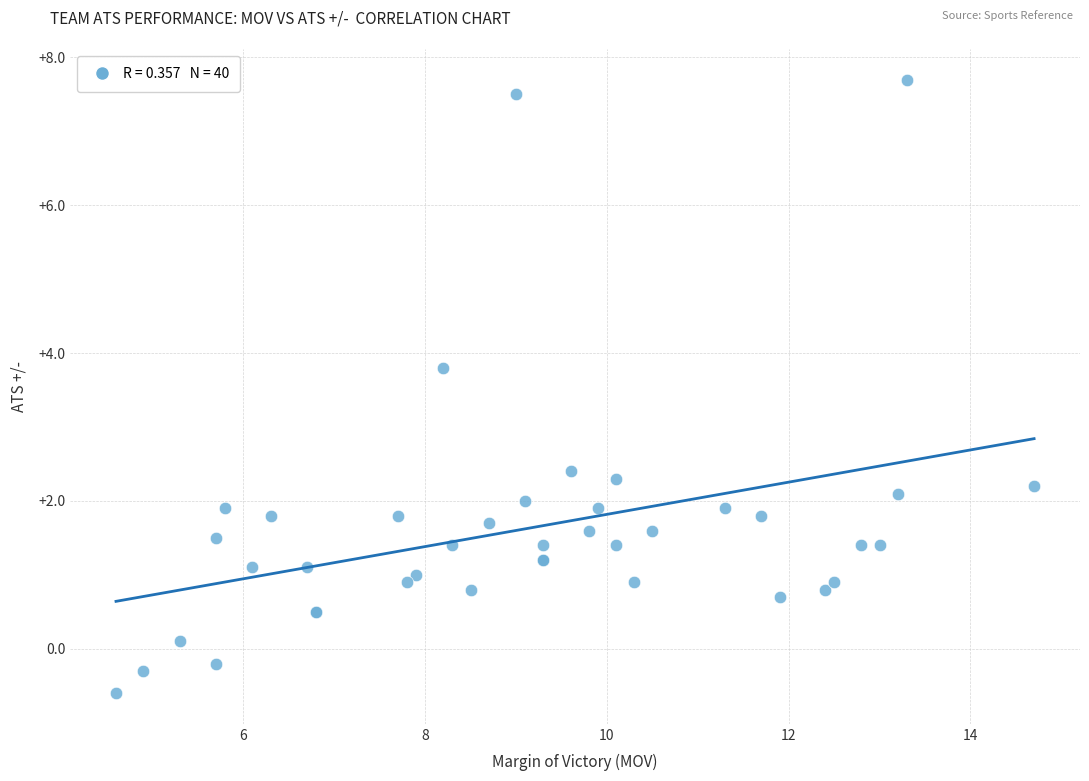

What Y value in the scatter plot is closest to 3?

2.4